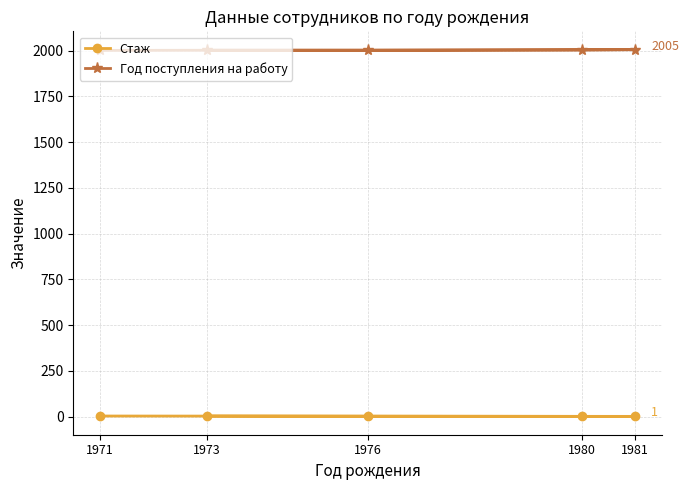

True or false: Стаж has more than 0 interior local peaks.

False